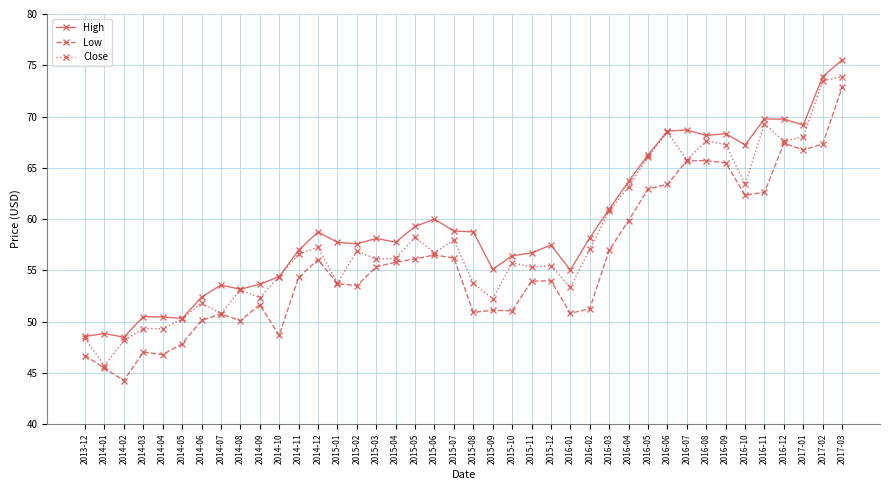

Which series changed the most between 2014-11 and 2015-10?

Low